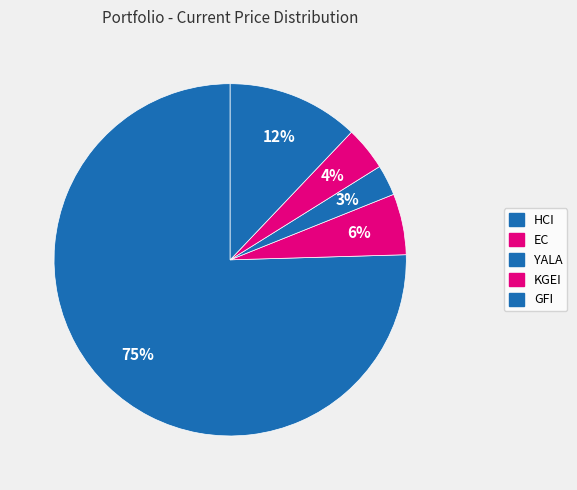

Is the sum of GFI and KGEI greater than half?

No